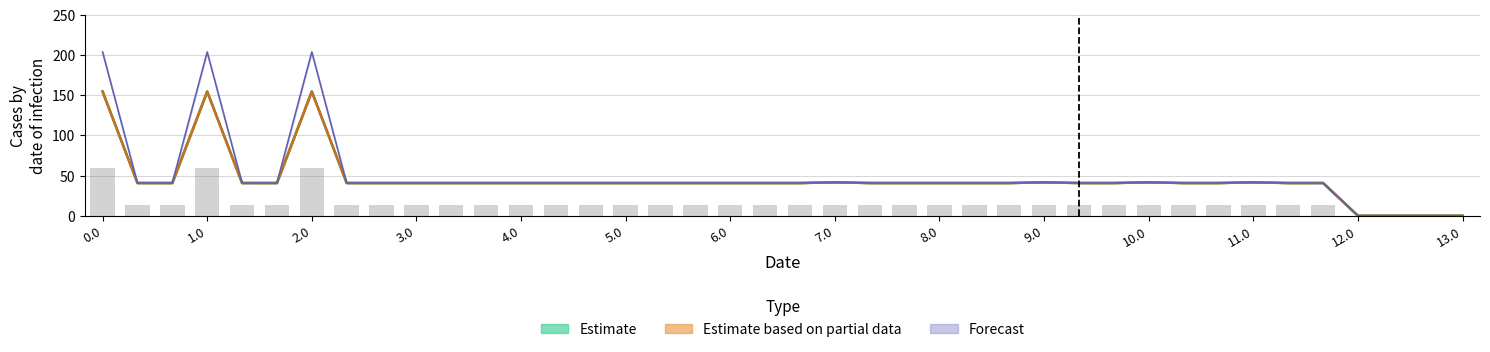

Reading left to right, extract all data points from this chart.

col_10: 154.9	40.8	40.8	154.9	40.8	40.8	154.9	40.8	40.8	40.8	40.8	40.8	40.8	40.8	40.8	40.8	40.8	40.8	40.8	40.8	40.8	41.6	40.8	40.8	40.8	40.8	40.8	41.6	40.8	40.8	41.6	40.8	40.8	41.6	40.8	40.8	0.0	0.0	0.0	0.0
col_11: 154.6	40.8	40.8	154.6	40.8	40.8	154.6	40.8	40.8	40.8	40.8	40.8	40.8	40.8	40.8	40.8	40.8	40.8	40.8	40.8	40.8	41.6	40.8	40.8	40.8	40.8	40.8	41.6	40.8	40.8	41.6	40.8	40.8	41.6	40.8	40.8	0.0	0.0	0.0	0.0
col_12: 59.9	13.6	13.6	59.9	13.6	13.6	59.9	13.6	13.6	13.6	13.6	13.6	13.6	13.6	13.6	13.6	13.6	13.6	13.6	13.6	13.6	13.9	13.6	13.6	13.6	13.6	13.6	13.9	13.6	13.6	13.9	13.6	13.6	13.9	13.6	13.6	0.0	0.0	0.0	0.0
col_13: 204.0	40.8	40.8	204.0	40.8	40.8	204.0	40.8	40.8	40.8	40.8	40.8	40.8	40.8	40.8	40.8	40.8	40.8	40.8	40.8	40.8	41.7	40.8	40.8	40.8	40.8	40.8	41.7	40.8	40.8	41.7	40.8	40.8	41.7	40.8	40.8	0.0	0.0	0.0	0.0